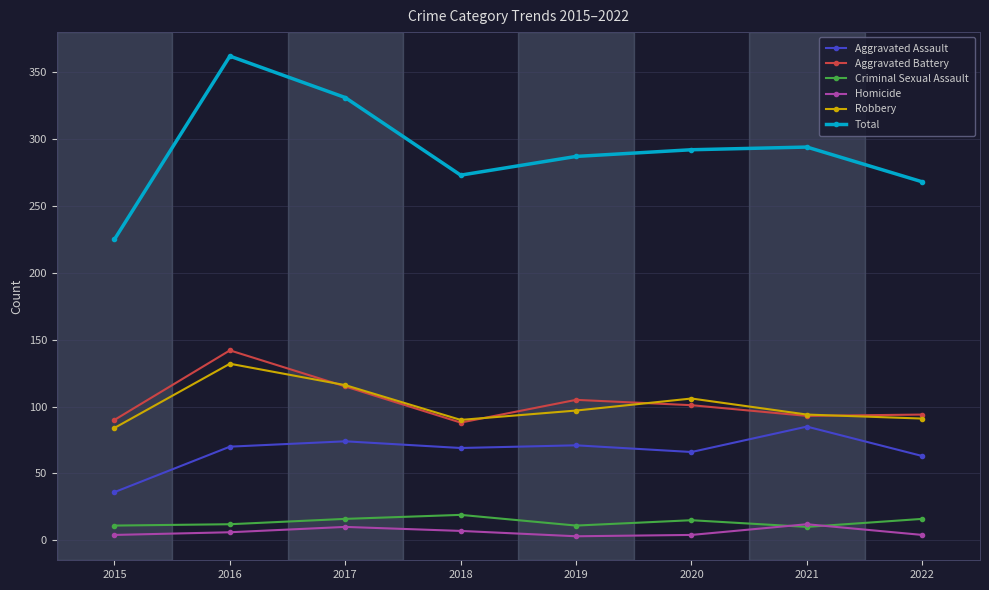

True or false: Total has a value of 167 at 2020.

False